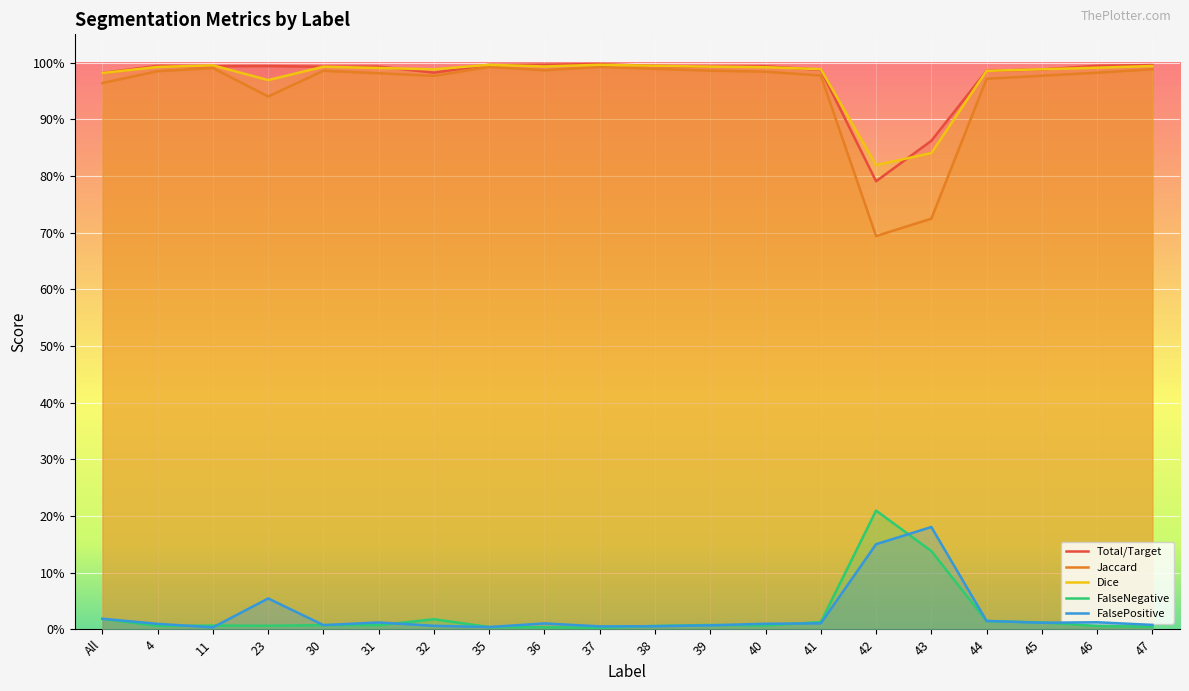

What is the difference between the highest and lowest values at 23?

1.0